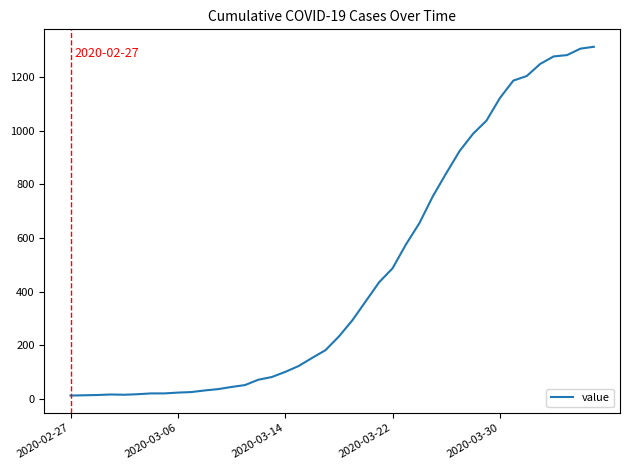

What is the greatest value displayed?

1312